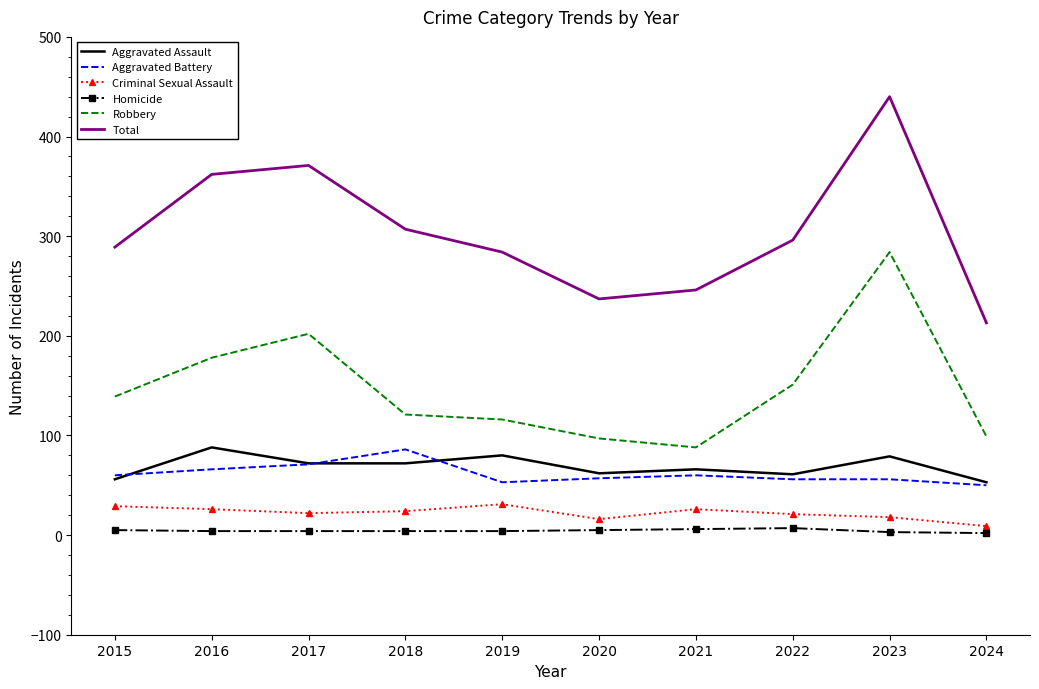

Which series has the largest total across all categories?

Total